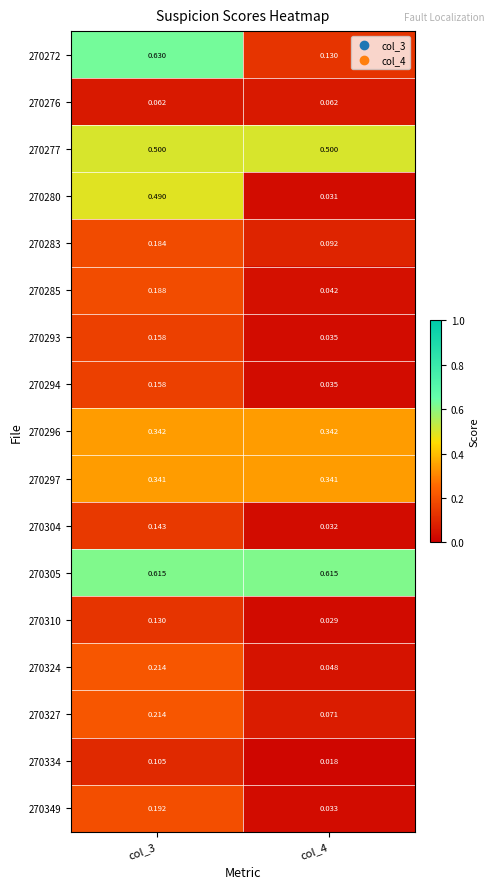

Is the value of 270305 at col_3 greater than the value of 270327 at col_4?

Yes